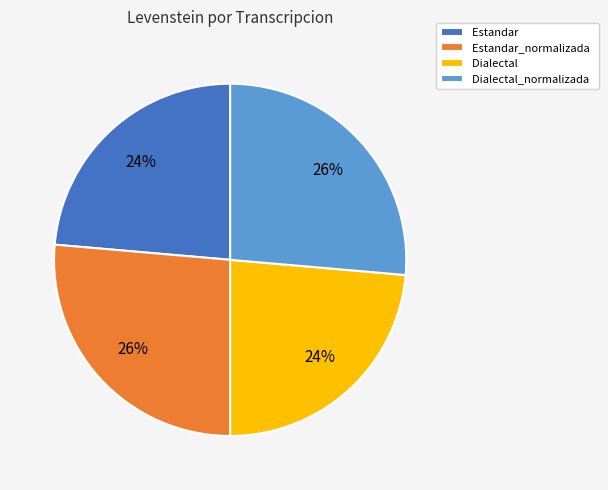

How many segments does this pie chart have?

4